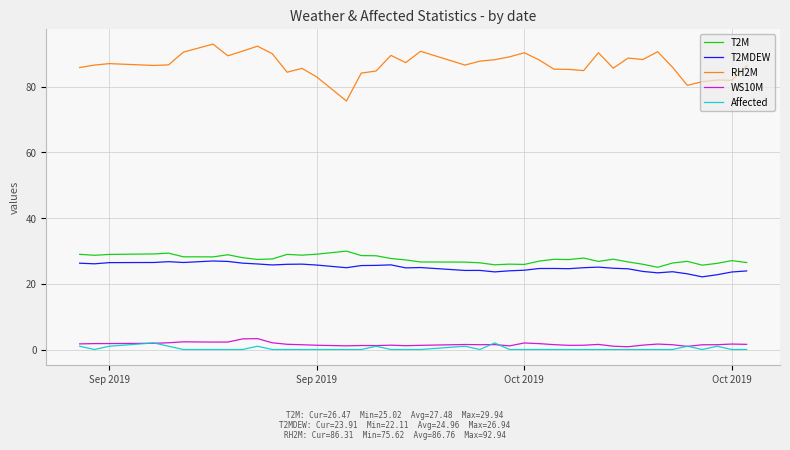

Which series has the largest range (max minus min)?

RH2M